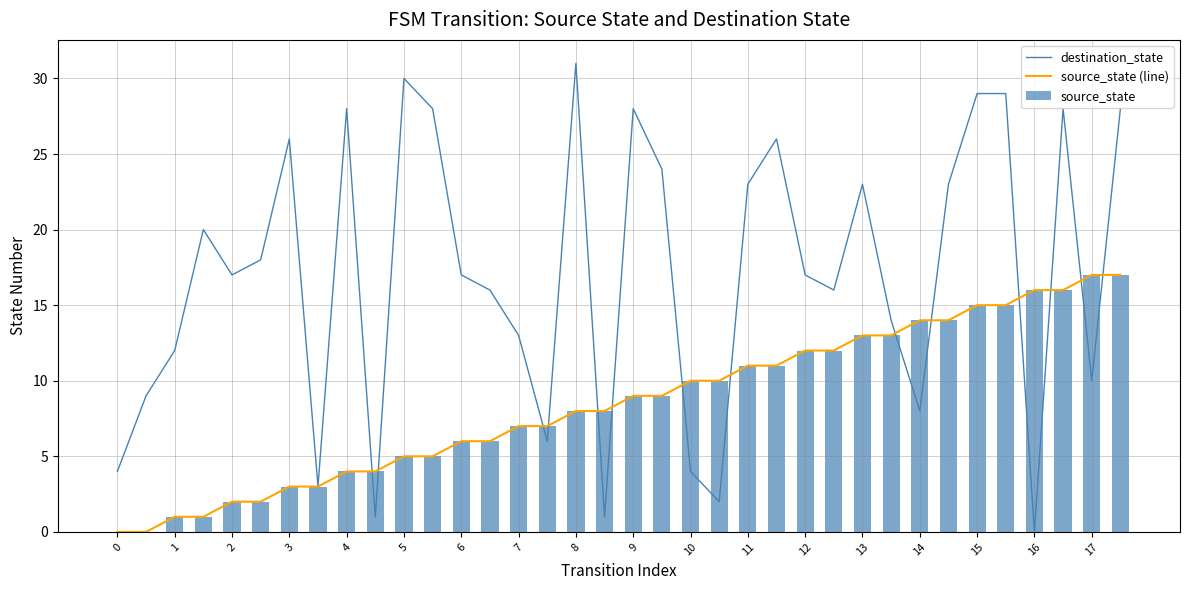

What is the difference between the destination_state values at 3 and 2?

9